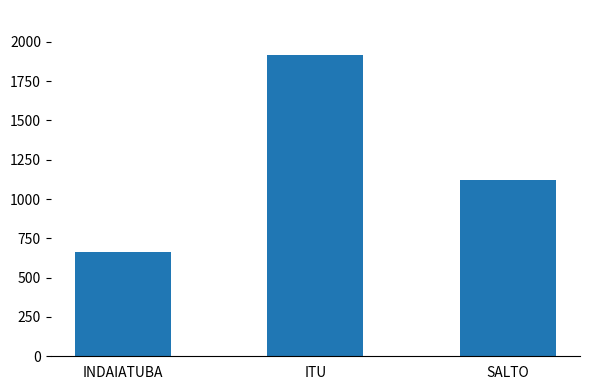

Reading left to right, transcribe all the data shown in this chart.

662.5	1915.5	1119.6